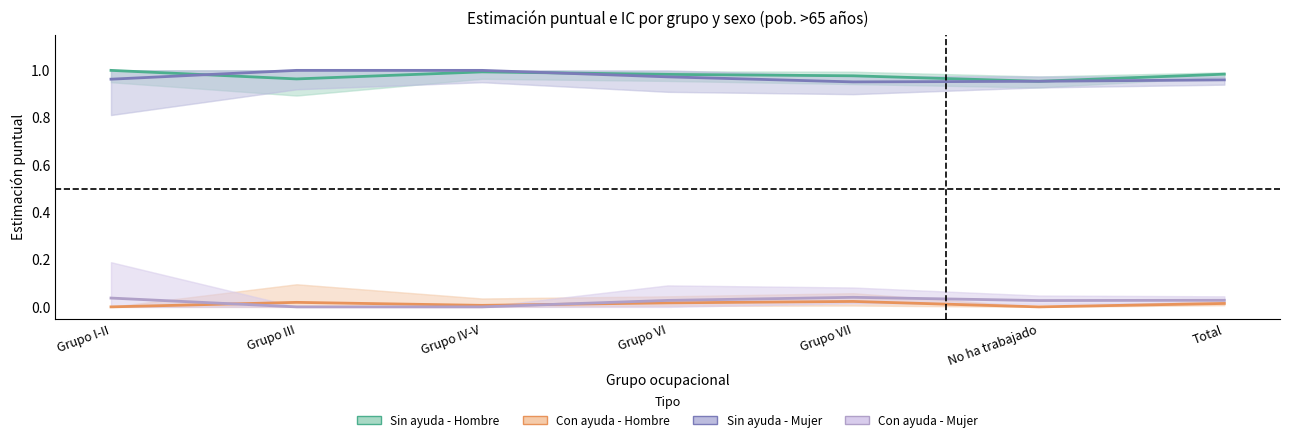

The Con ayuda - Mujer series shows 0.1 at Grupo I-II. True or false?

False